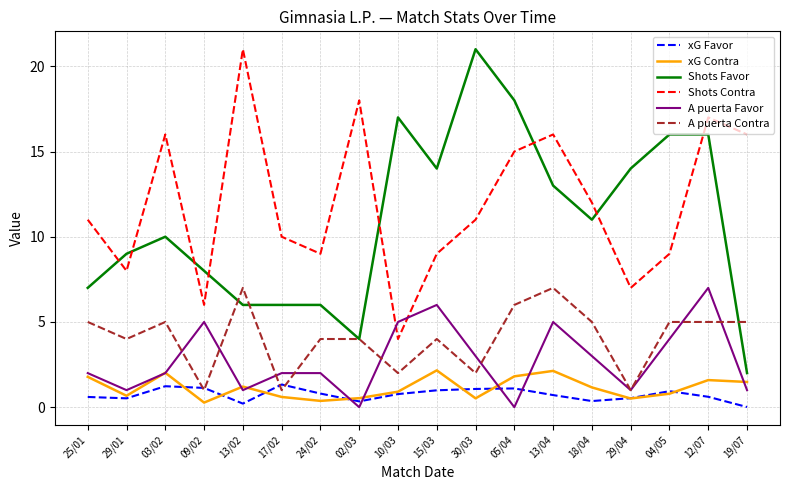

Which series has the largest total across all categories?

Shots Contra